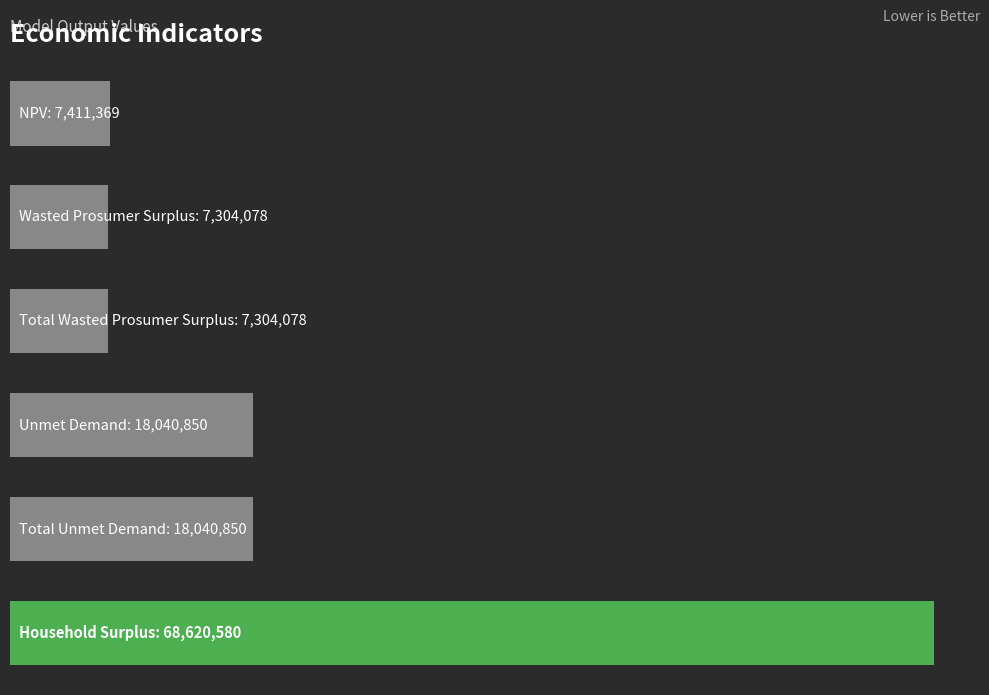

Are the bars horizontal?

Yes